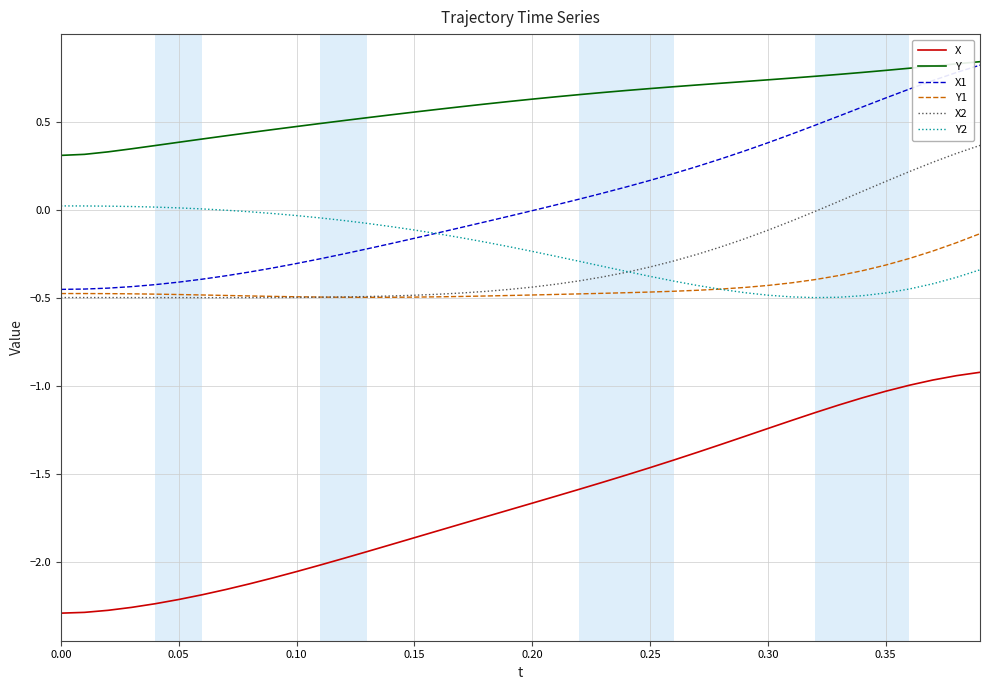

Which series has the largest total across all categories?

Y